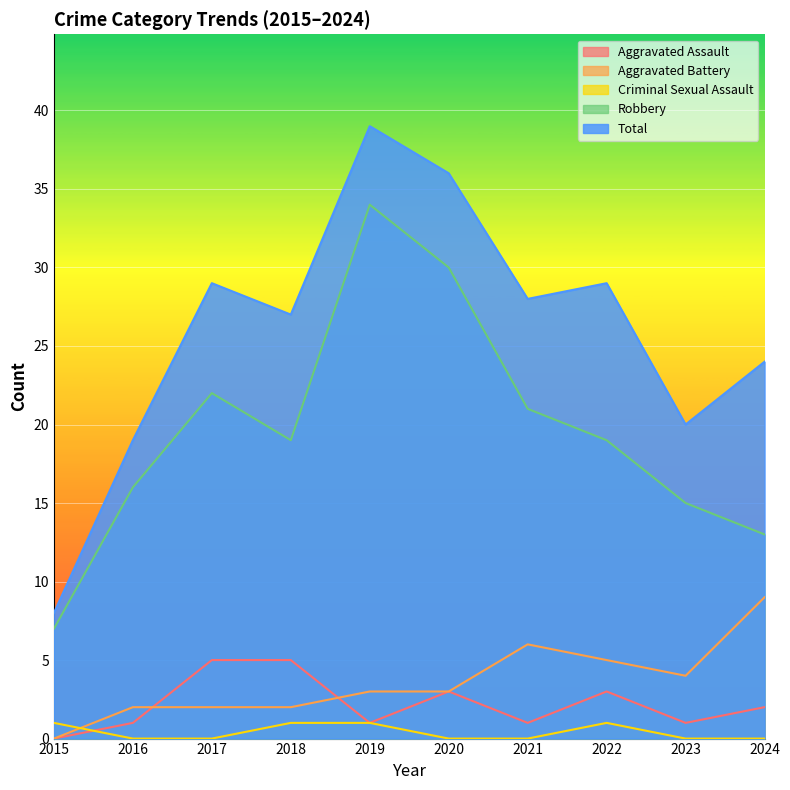

The Aggravated Battery series shows 2 at 2020. True or false?

False